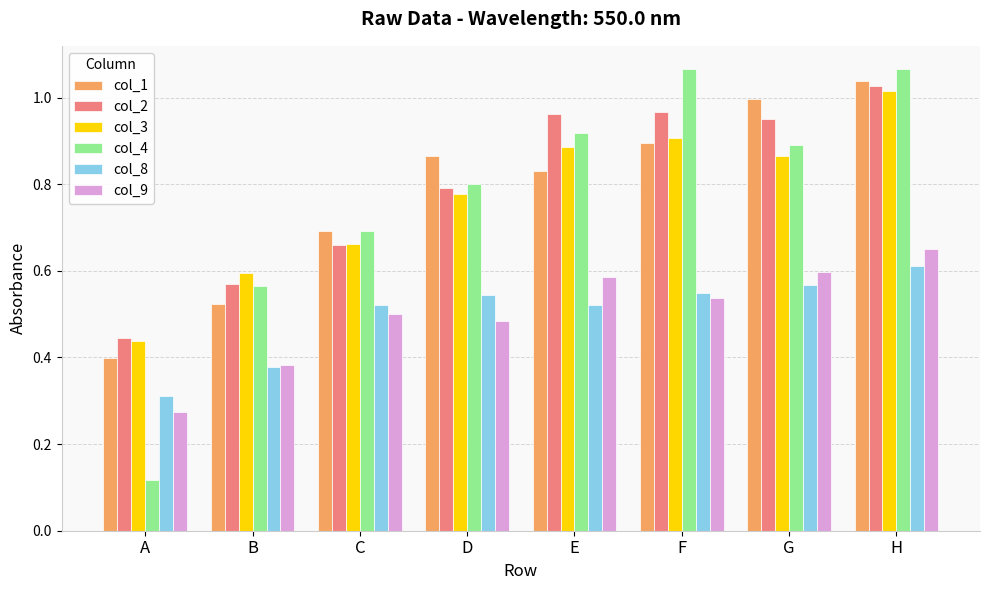

Is the value of col_2 at E greater than the value of col_9 at D?

Yes